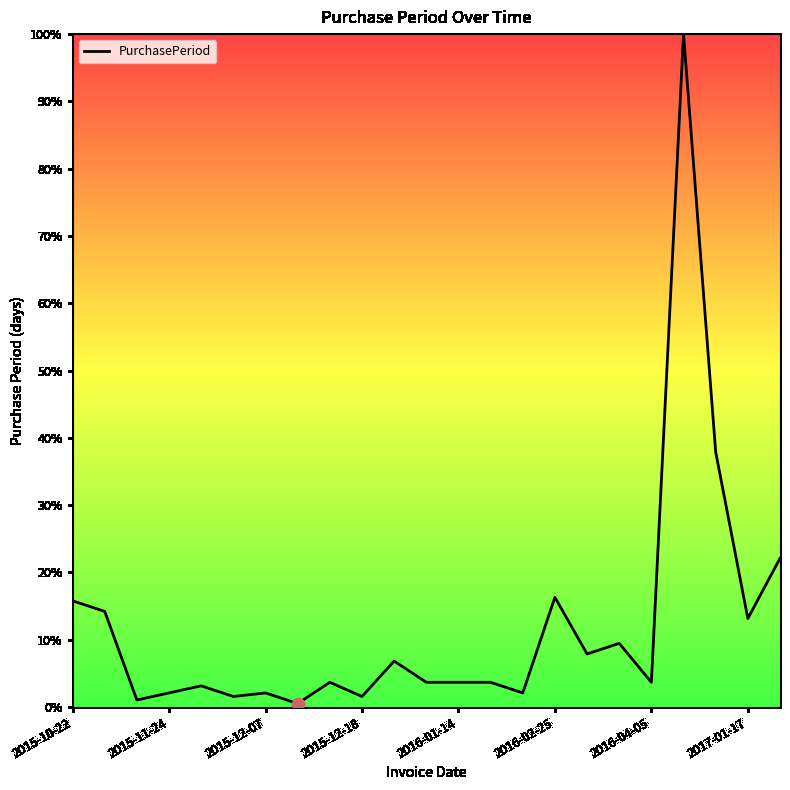

What is the difference between the maximum and minimum values?

99.5